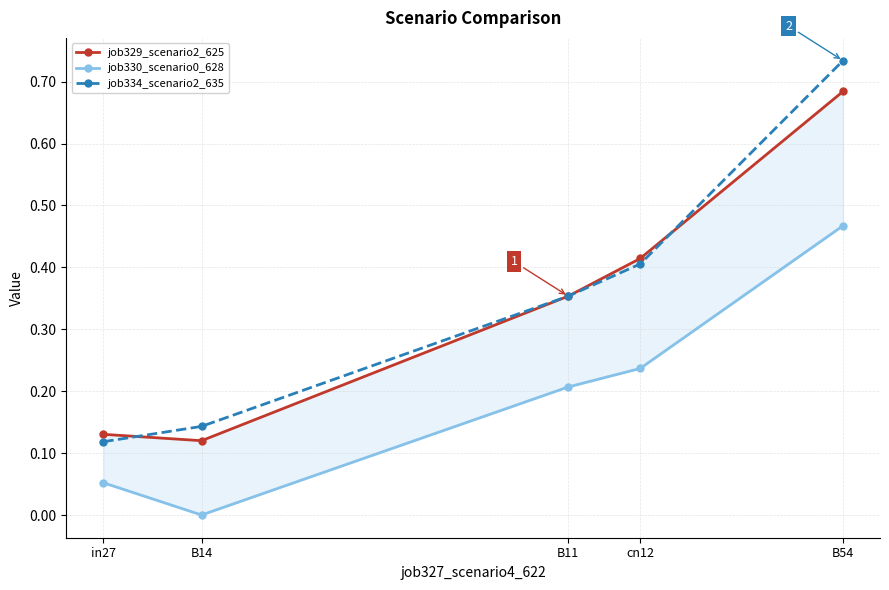

How many positive values does the job330_scenario0_628 series have?

4